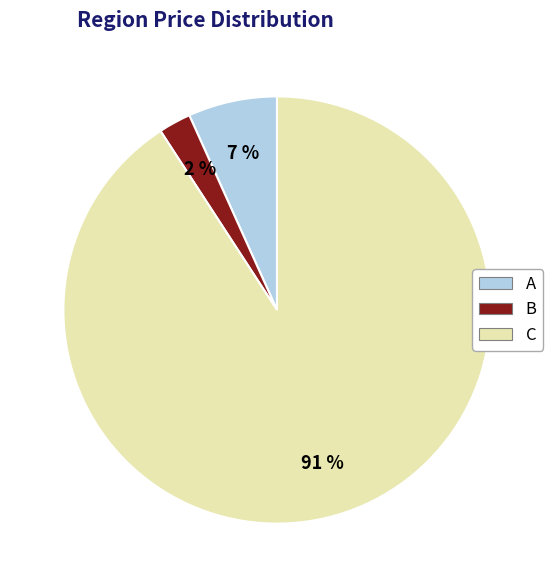

Combined, do B and A account for over 50%?

No